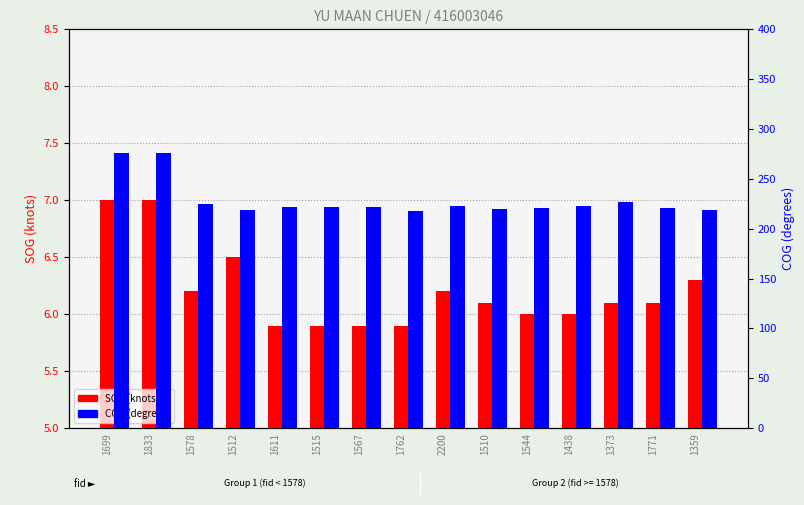

What is the smallest value displayed?

5.9